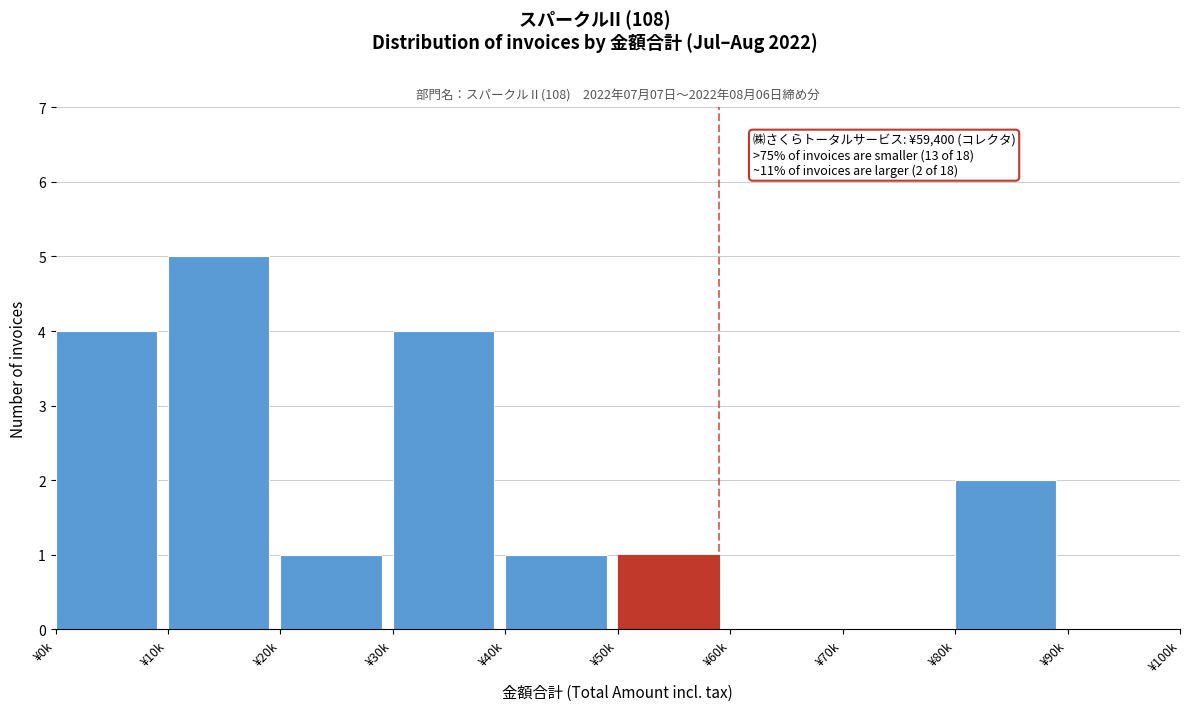

Reading left to right, extract all data points from this chart.

¥0k=4	¥10k=5	¥20k=1	¥30k=4	¥40k=1	¥50k=1	¥60k=0	¥70k=0	¥80k=2	¥90k=0